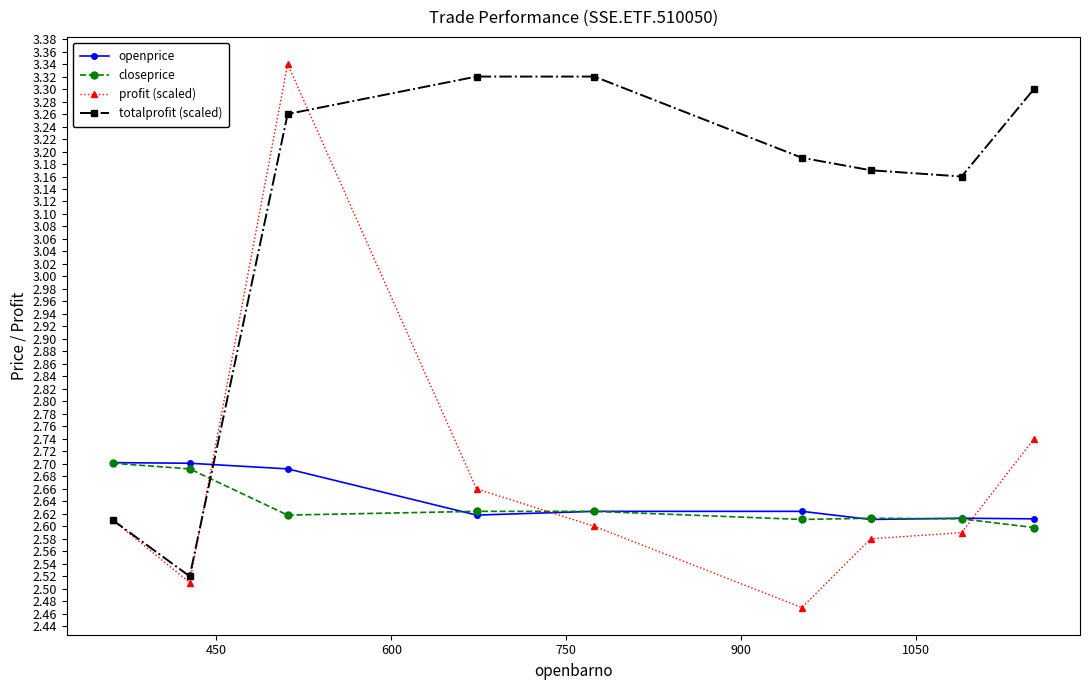

Which series ends up on top after the final intersection of closeprice and openprice?

openprice